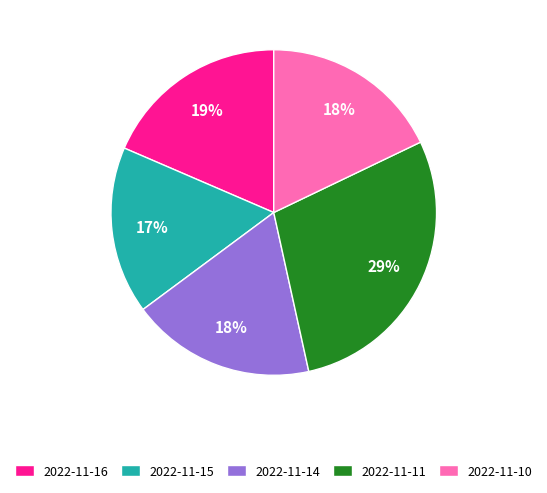

Which category has the smallest portion of the pie?

2022-11-15